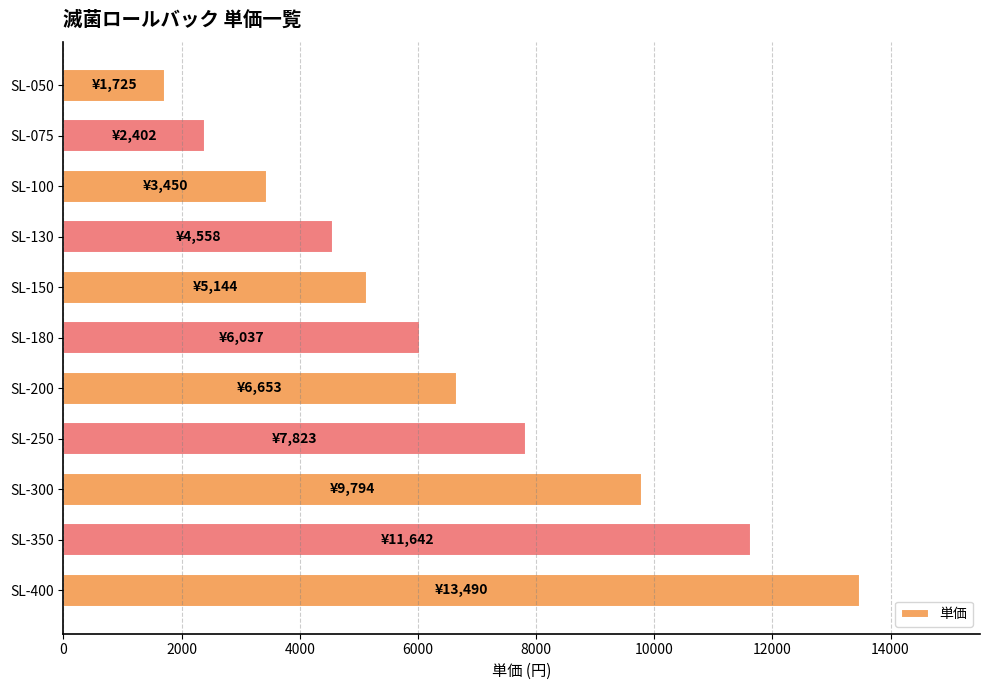

Is it true that the value at SL-180 is 6036.8?

True